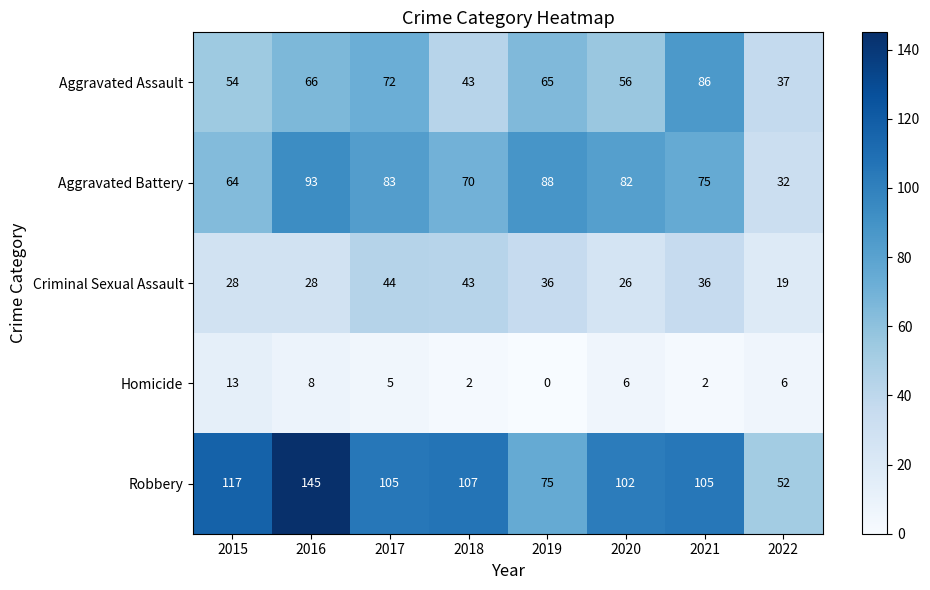

Which series has the largest total across all categories?

Robbery